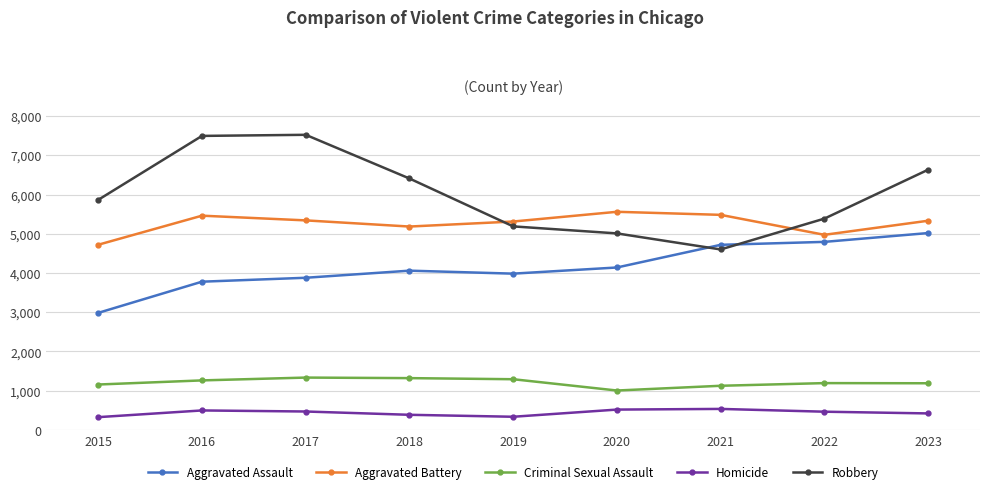

Is the value of Aggravated Battery at 2022 greater than the value of Aggravated Assault at 2019?

Yes